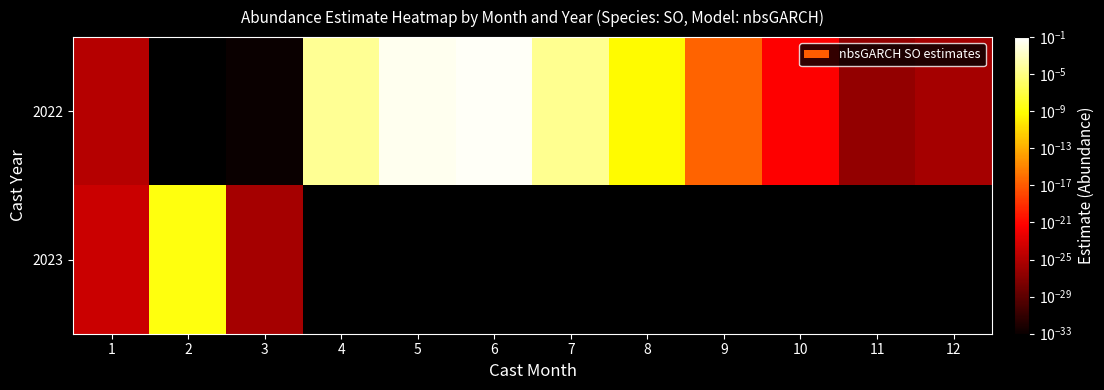

At which category is the sum across all series the highest?

6